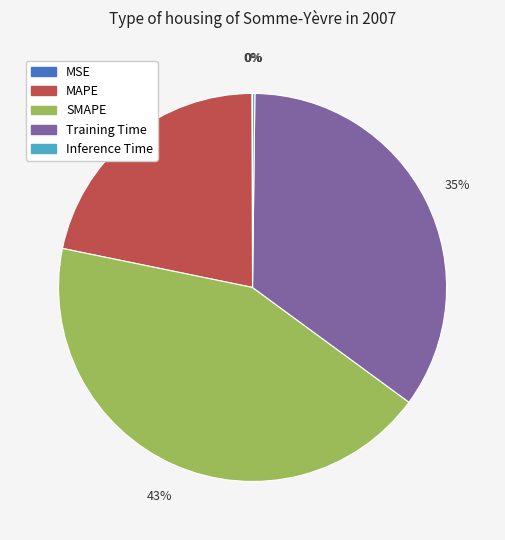

Which slice is the largest?

SMAPE